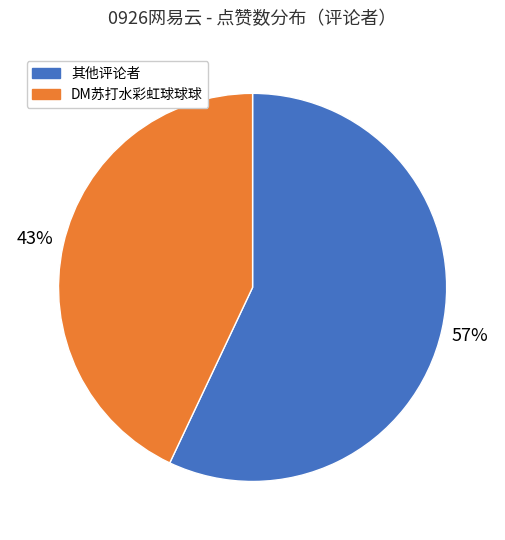

To the nearest percent, what portion does 其他评论者 represent?

57%